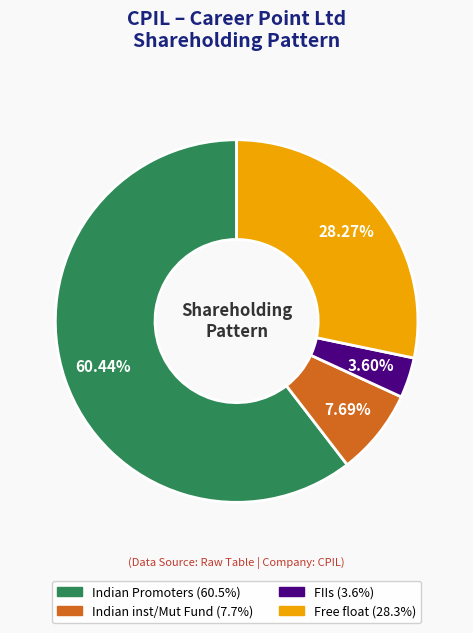

Is there a majority slice in this chart?

Yes